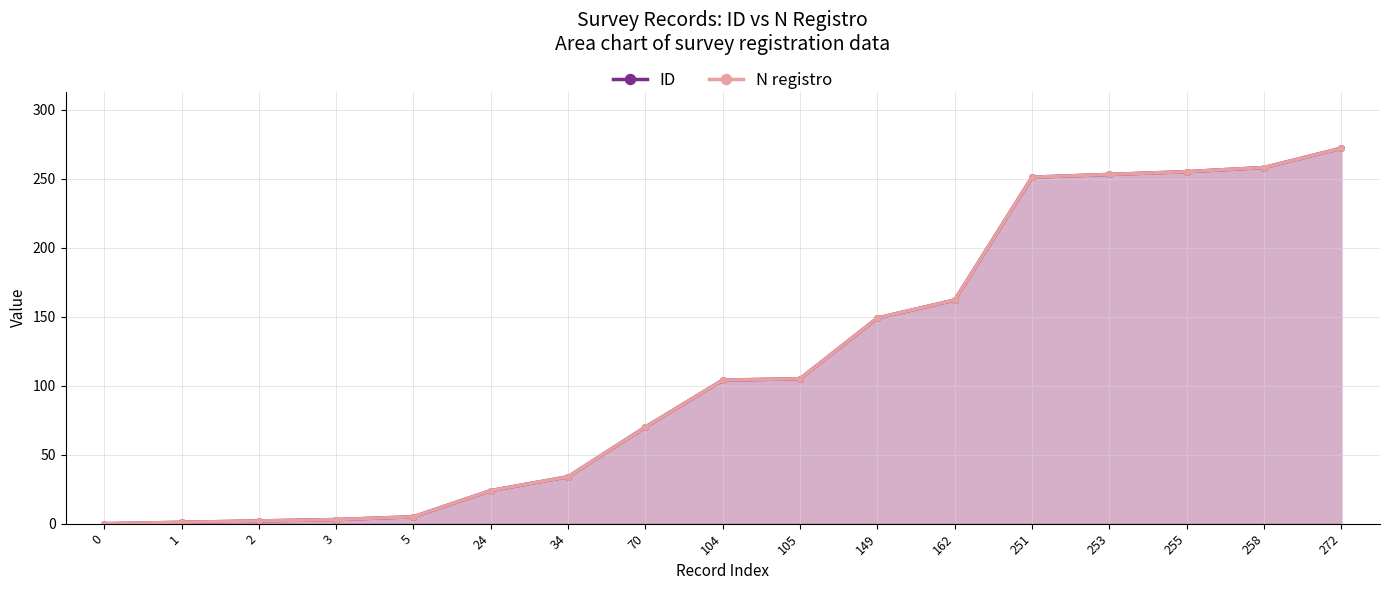

How many lines are shown in the chart?

2